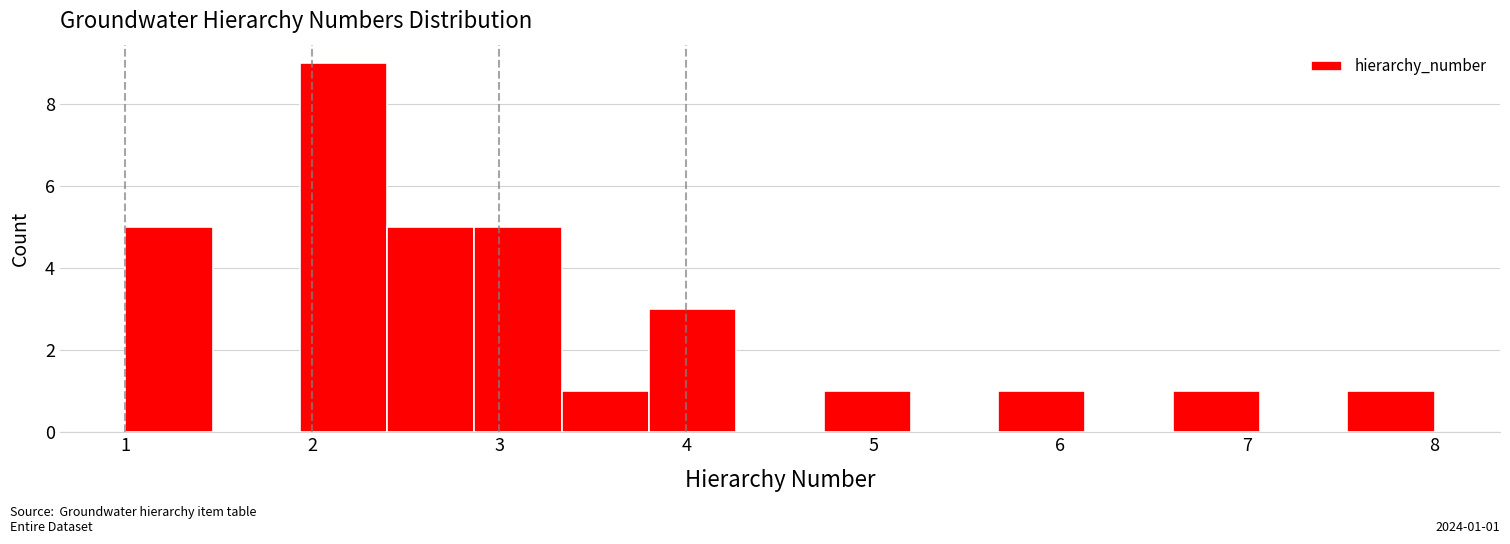

Which range on the x-axis has the tallest bar?

1.9 to 2.4